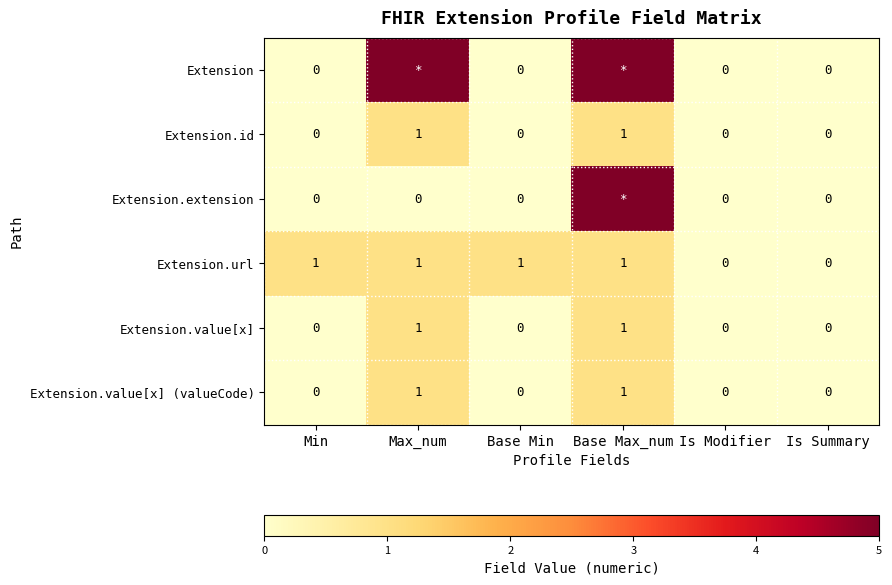

Is it true that Extension.url equals 1 at Min?

True